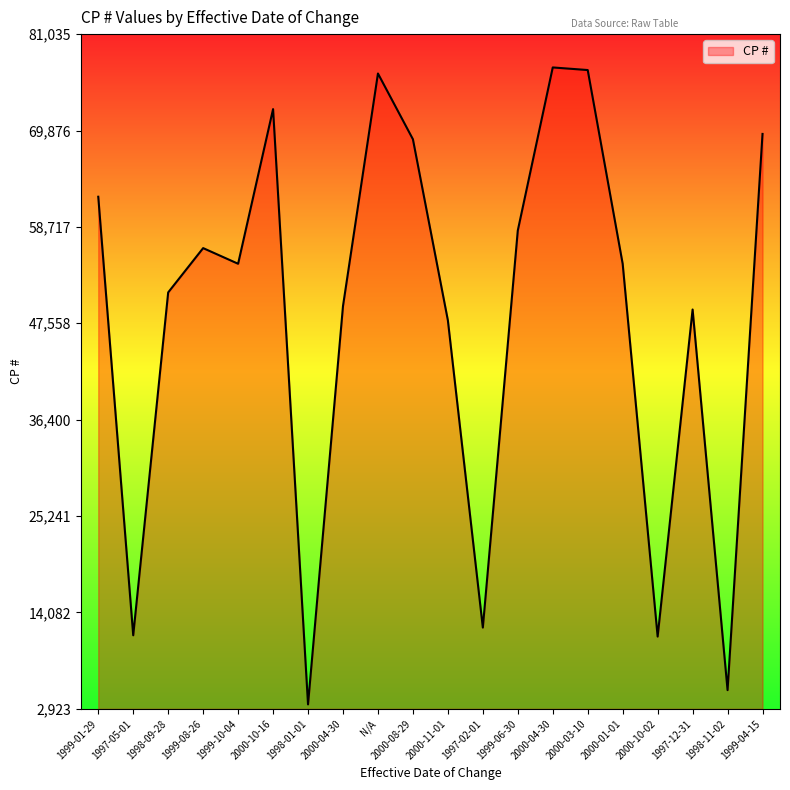

What is the label of the 16th point from the left?

2000-01-01